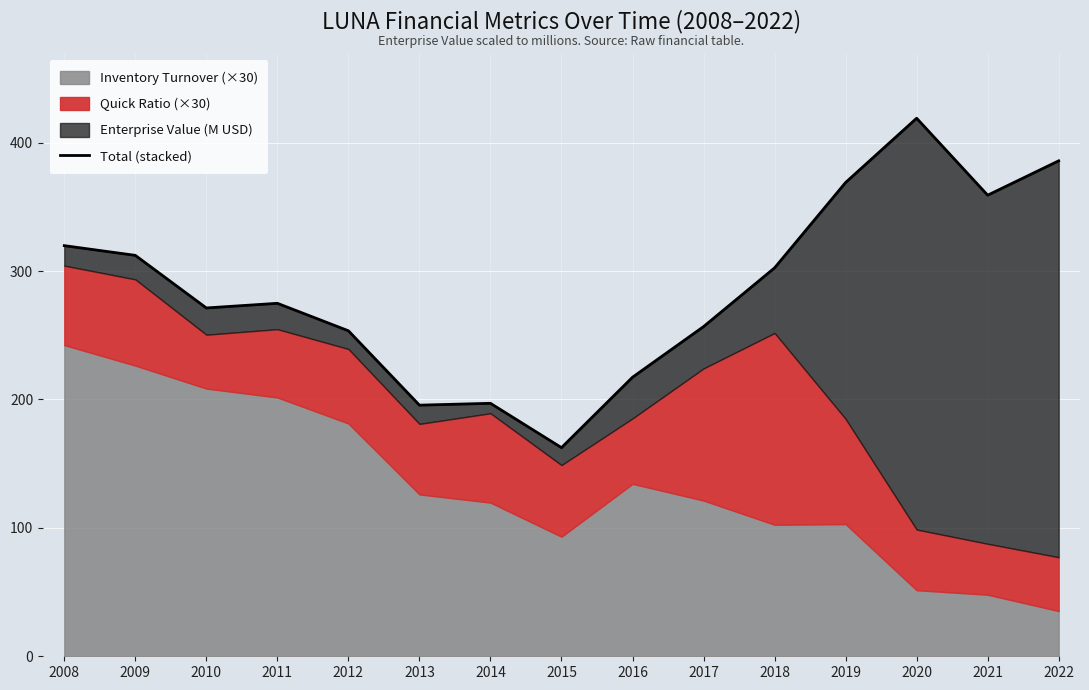

Is it true that the value at 2010 is 271.3?

True